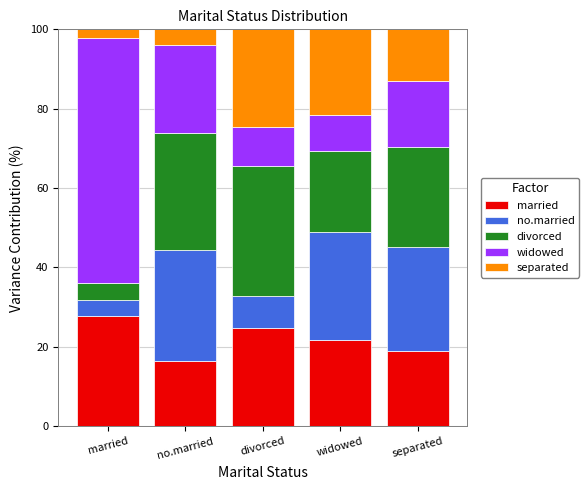

What is the total value across all series at widowed?

100.0